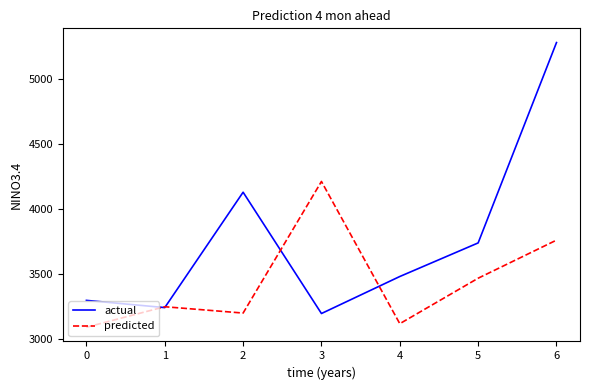

Which category has the lowest value in the actual series?

3